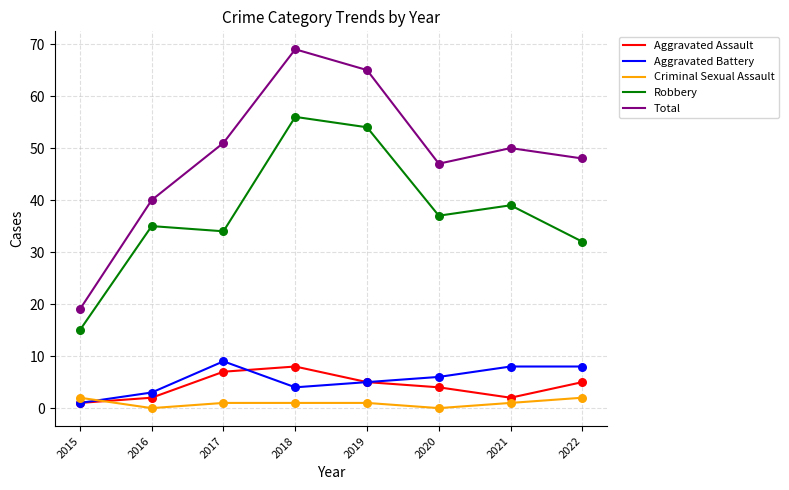

What is the total value across all series at 2022?

95